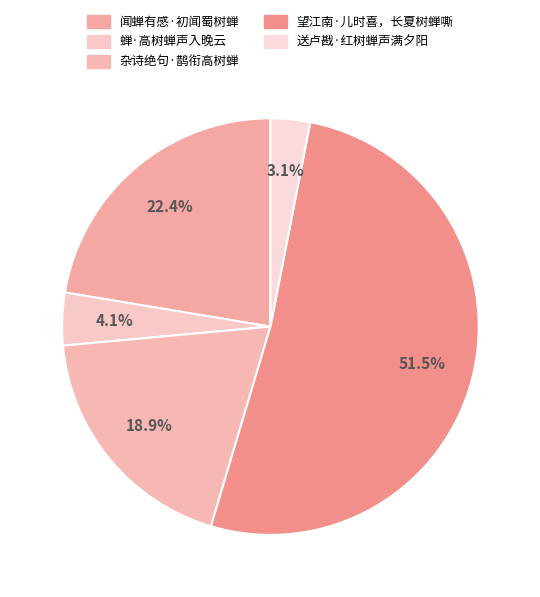

What is the total percentage of 蝉·高树蝉声入晚云 and 闻蝉有感·初闻蜀树蝉?

26.5%